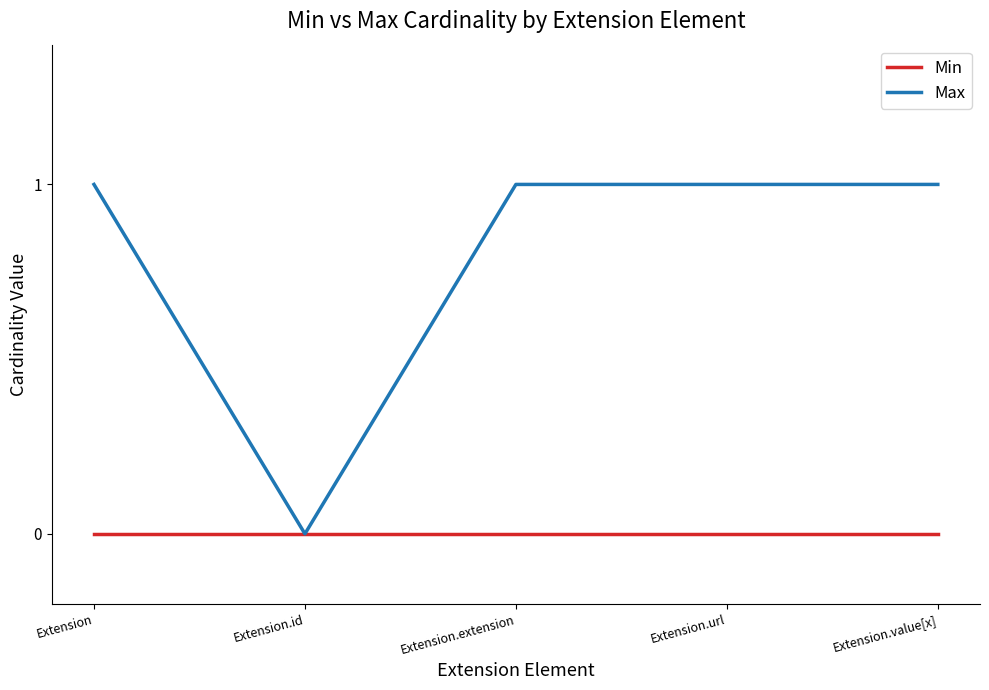

Which series has the largest total across all categories?

Max